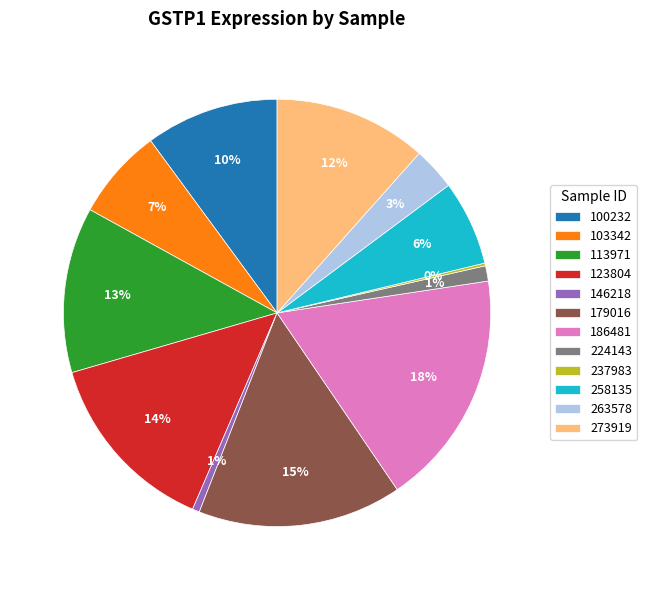

Combined, do 113971 and 263578 account for over 50%?

No